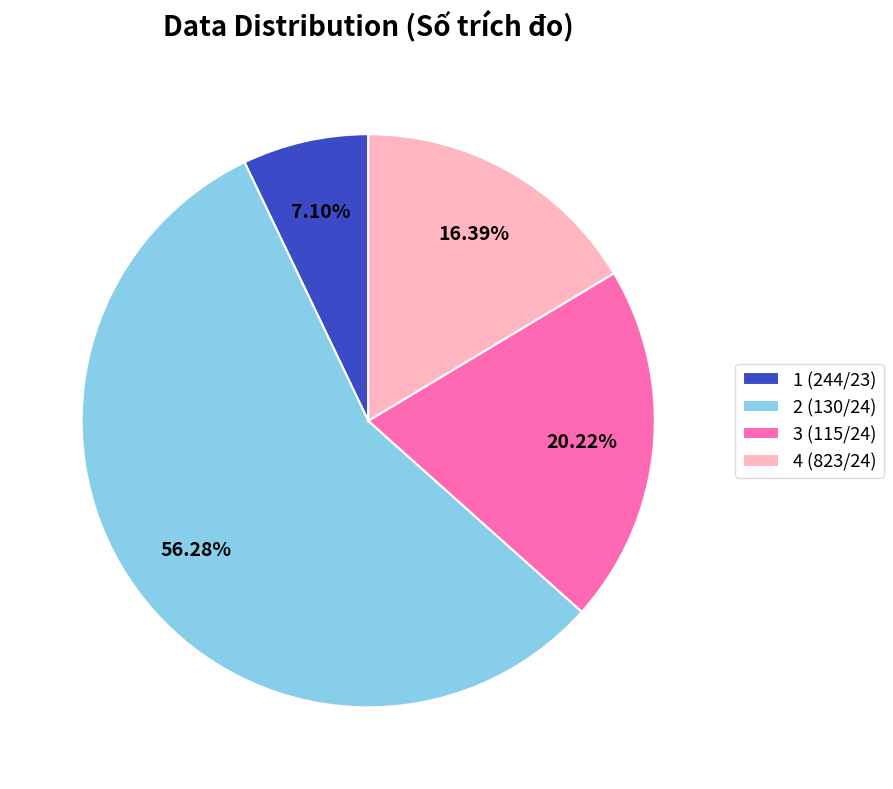

Which slice represents more than half of the pie?

2